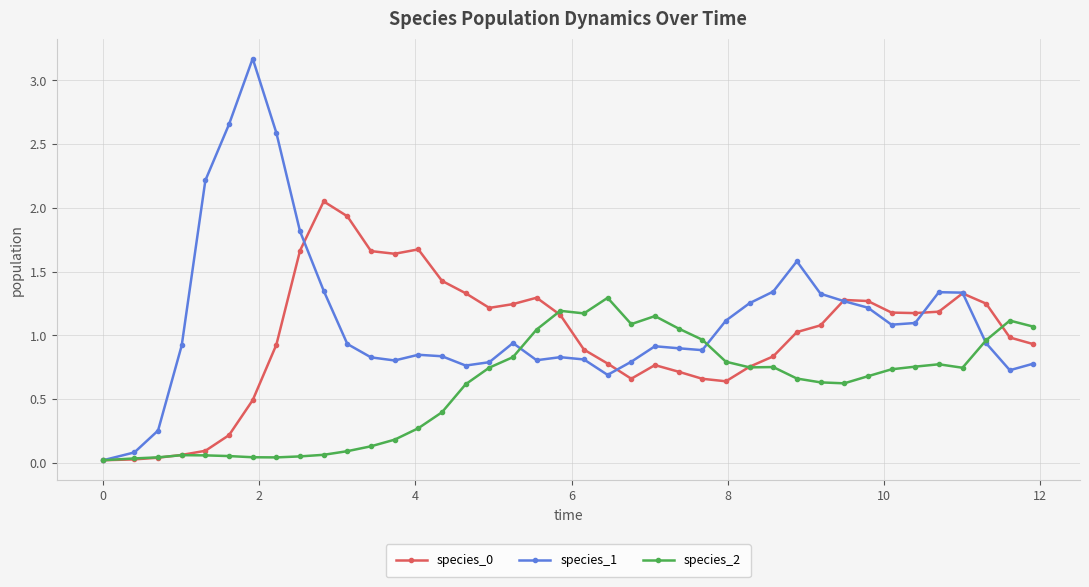

What is the maximum value shown in the chart?

3.2